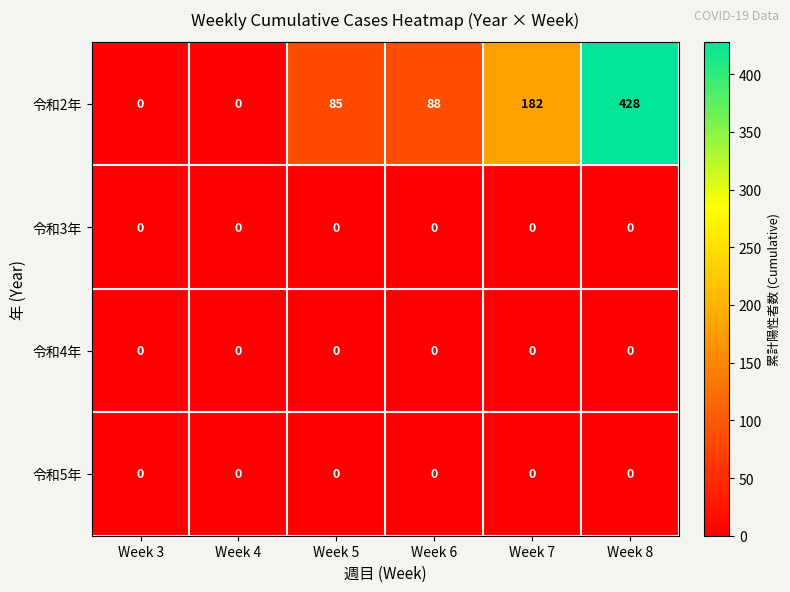

What is the greatest value displayed?

428